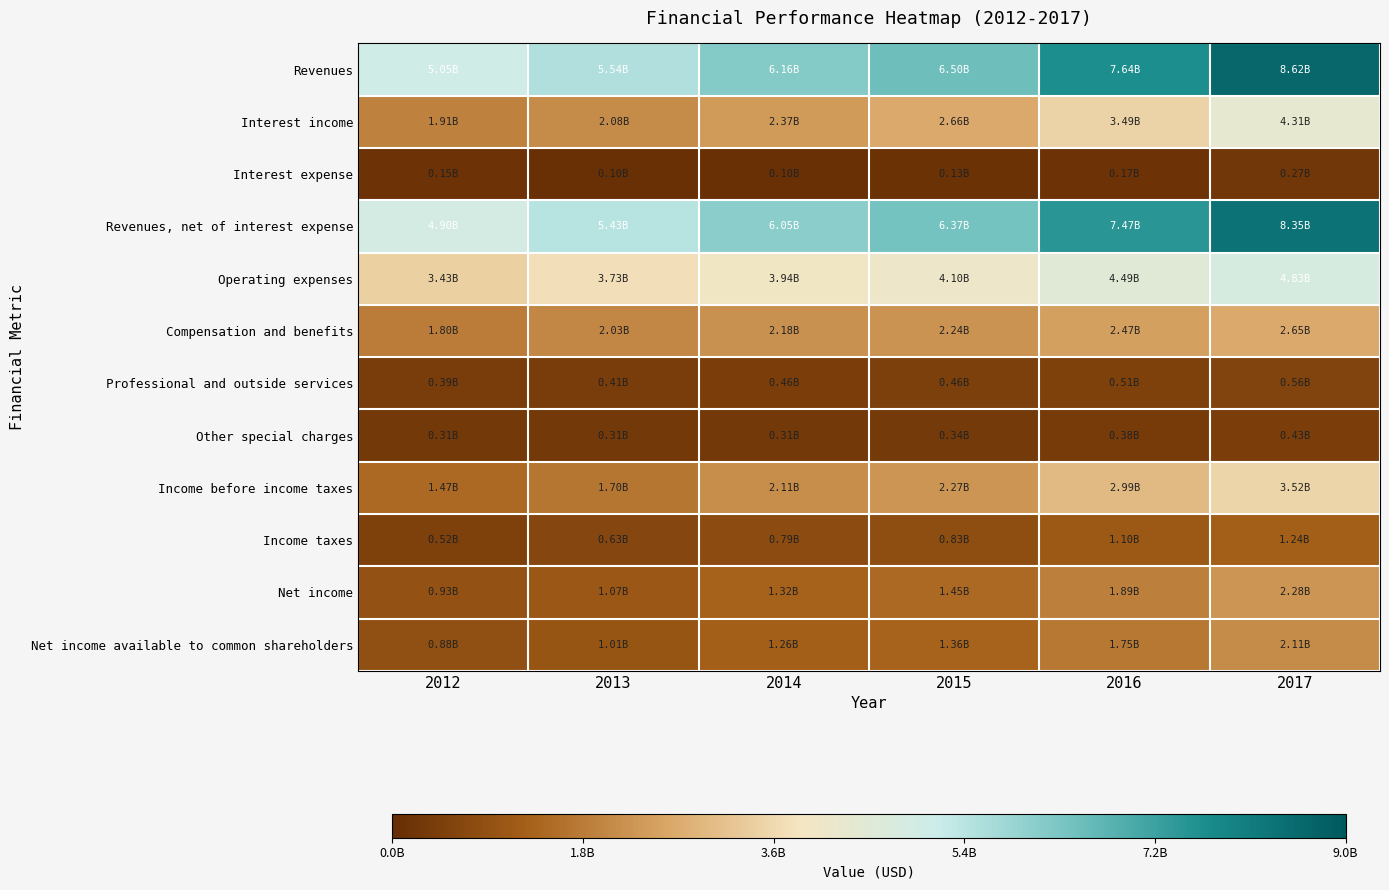

What is the total value across all series at 2016?

34344000000